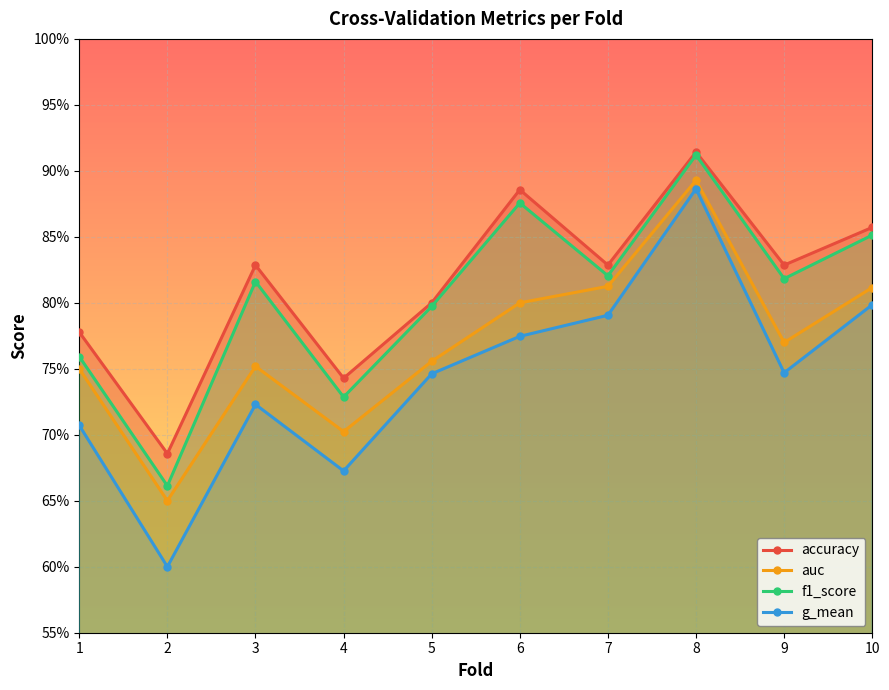

Is it true that f1_score equals 0.9 at 10?

True